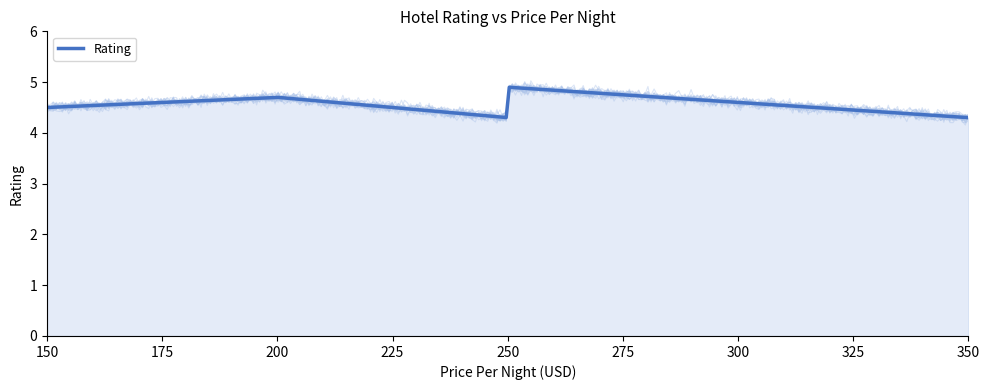

Which category has the lowest value across all series?

250